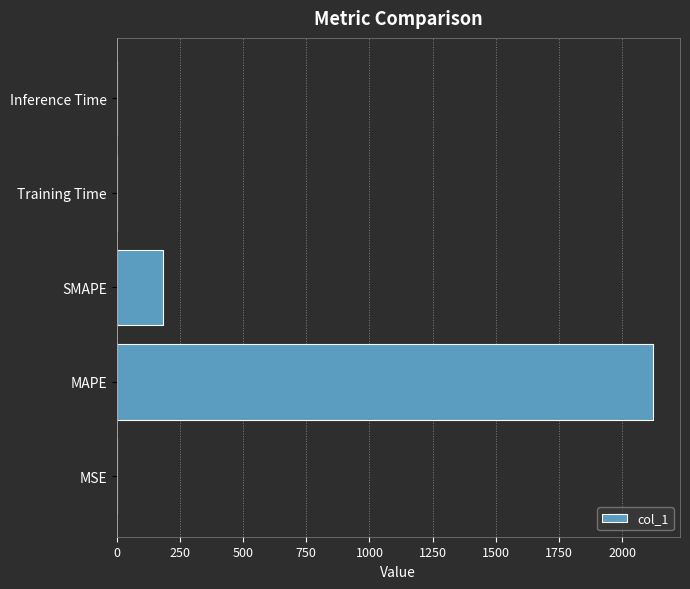

Is it true that the value at Training Time is 0.0?

True